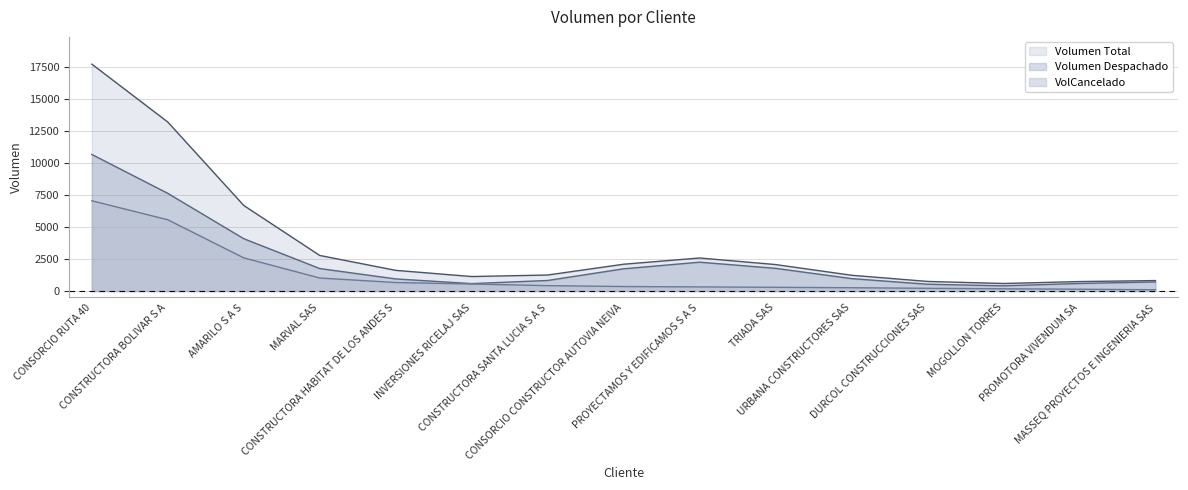

What is the approximate value of Volumen Total at CONSTRUCTORA HABITAT DE LOS ANDES S?

1621.2